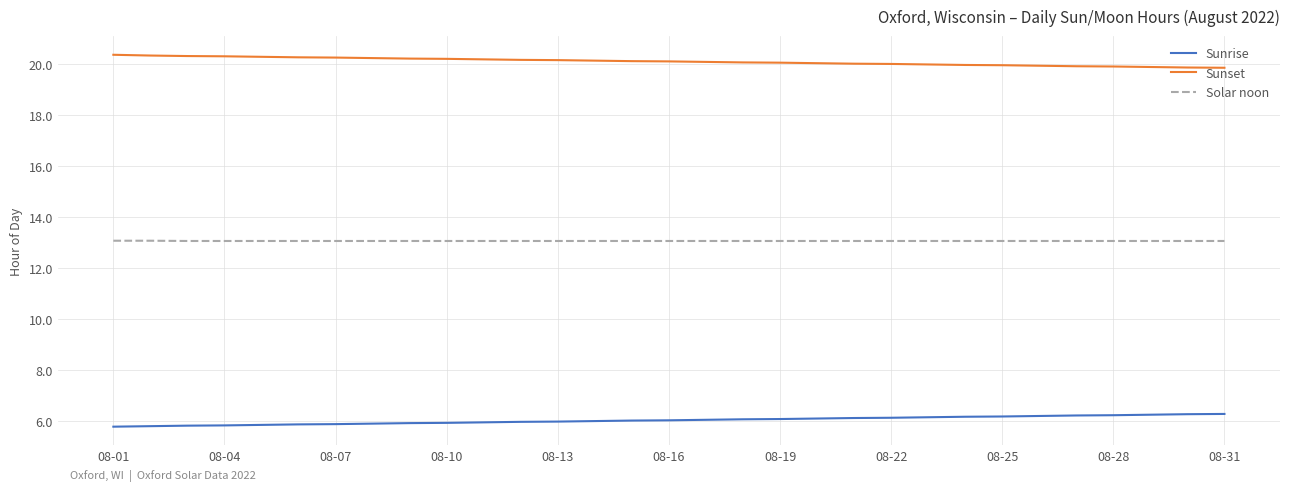

What is the difference between the maximum and minimum values in the Sunset series?

0.5